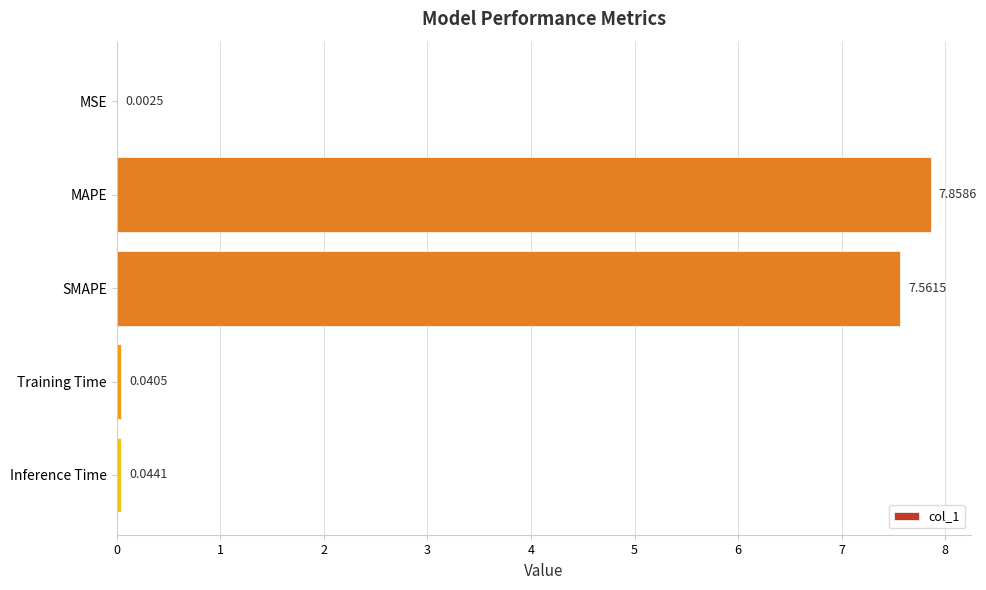

What is the change in value from MAPE to Inference Time?

-7.8